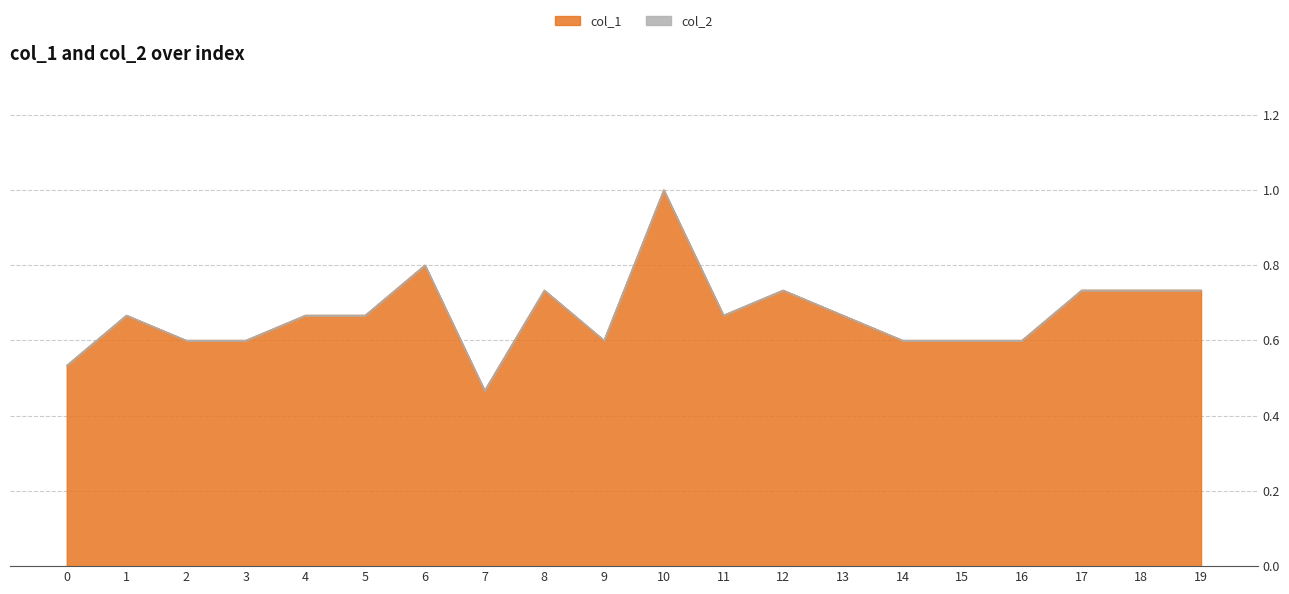

How many lines are shown in the chart?

2